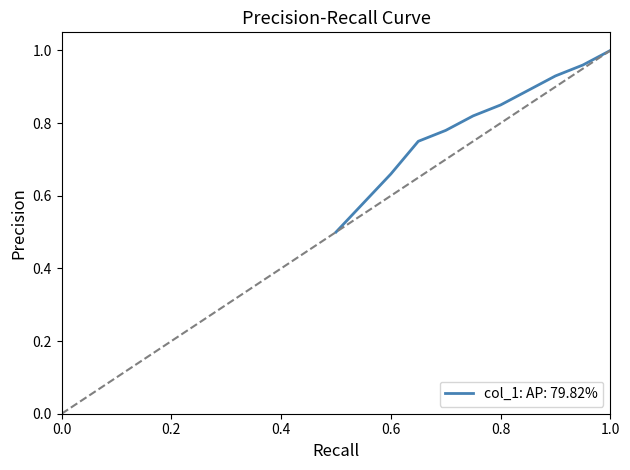

What is the difference between the maximum and minimum values?

0.5